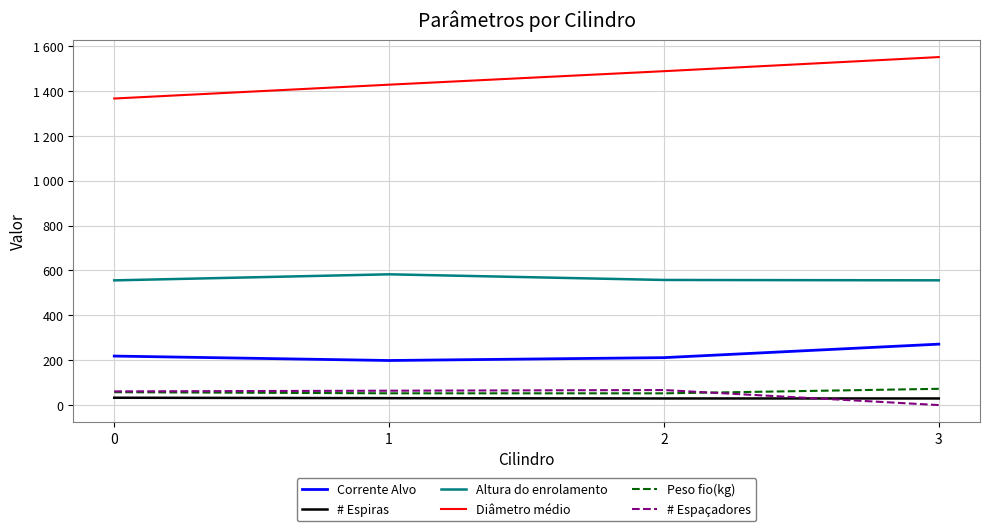

In Corrente Alvo, how many points are lower than both neighbors (excluding endpoints)?

1